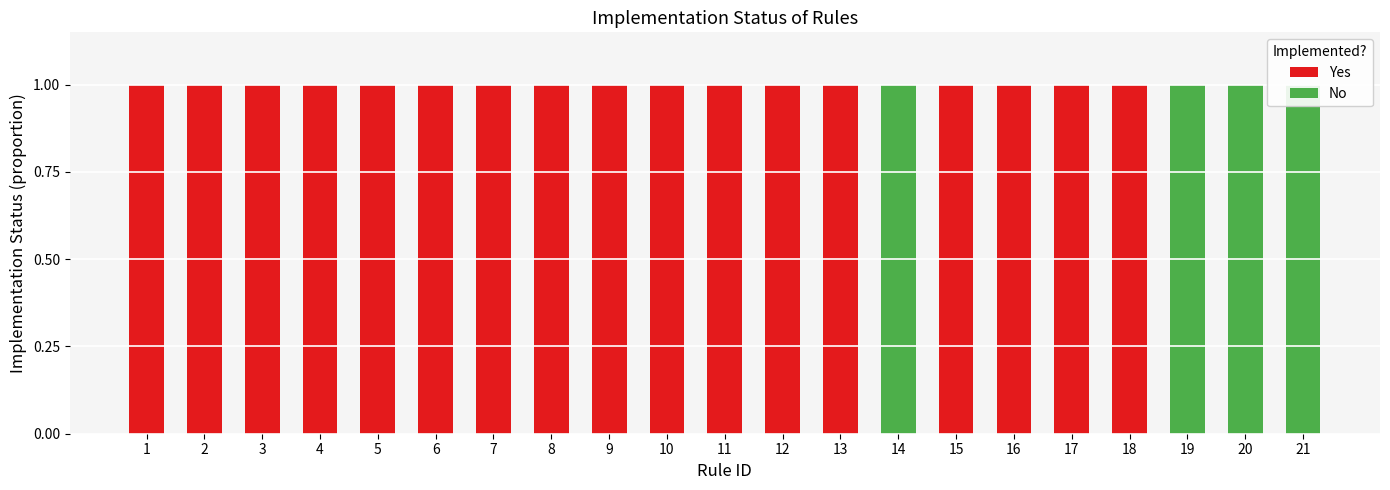

At which label is No closest to 0?

1